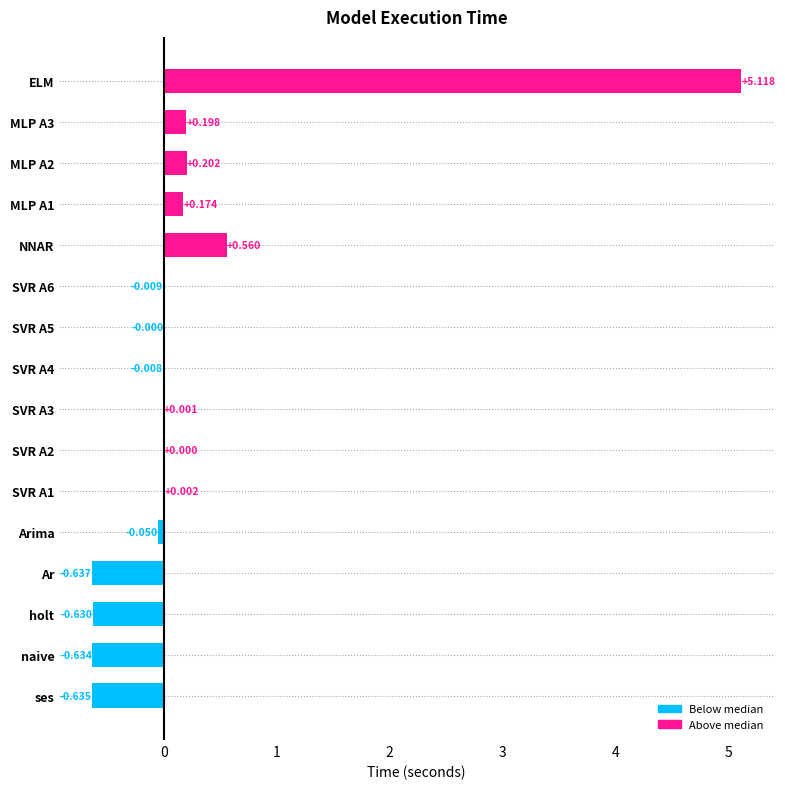

Where is the data nearest to the value 2?

NNAR